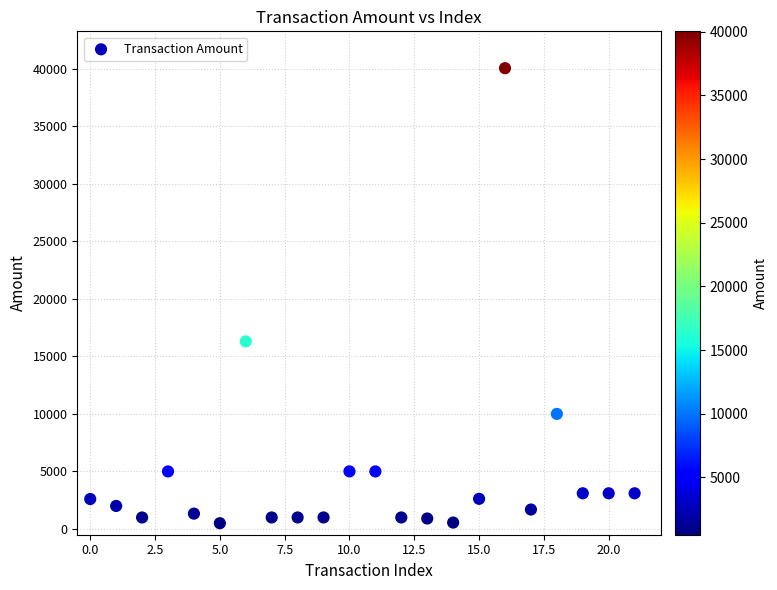

What Y value in the scatter plot is closest to 20270?

16299.3